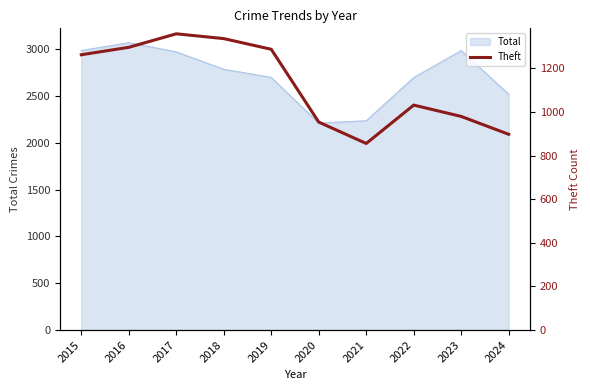

How many values are below 1263?

5